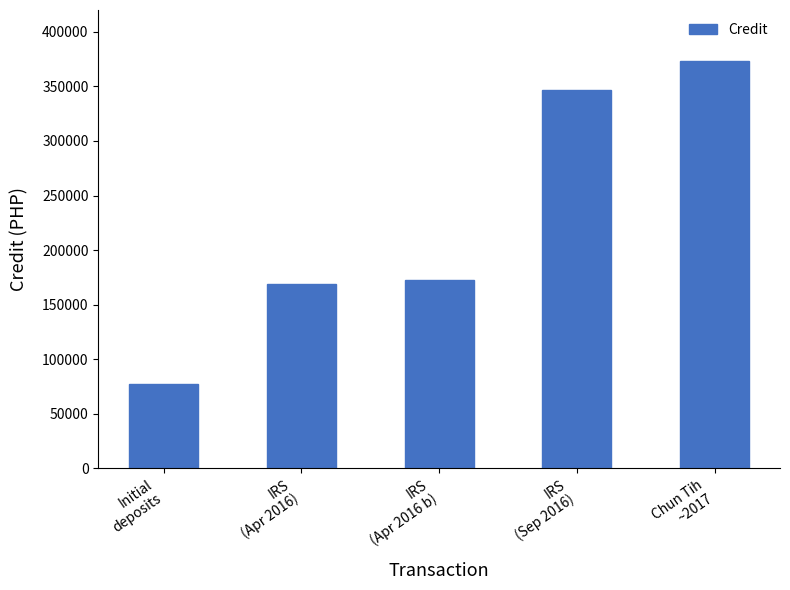

What is the label of the 2nd bar from the left?

IRS
(Apr 2016)